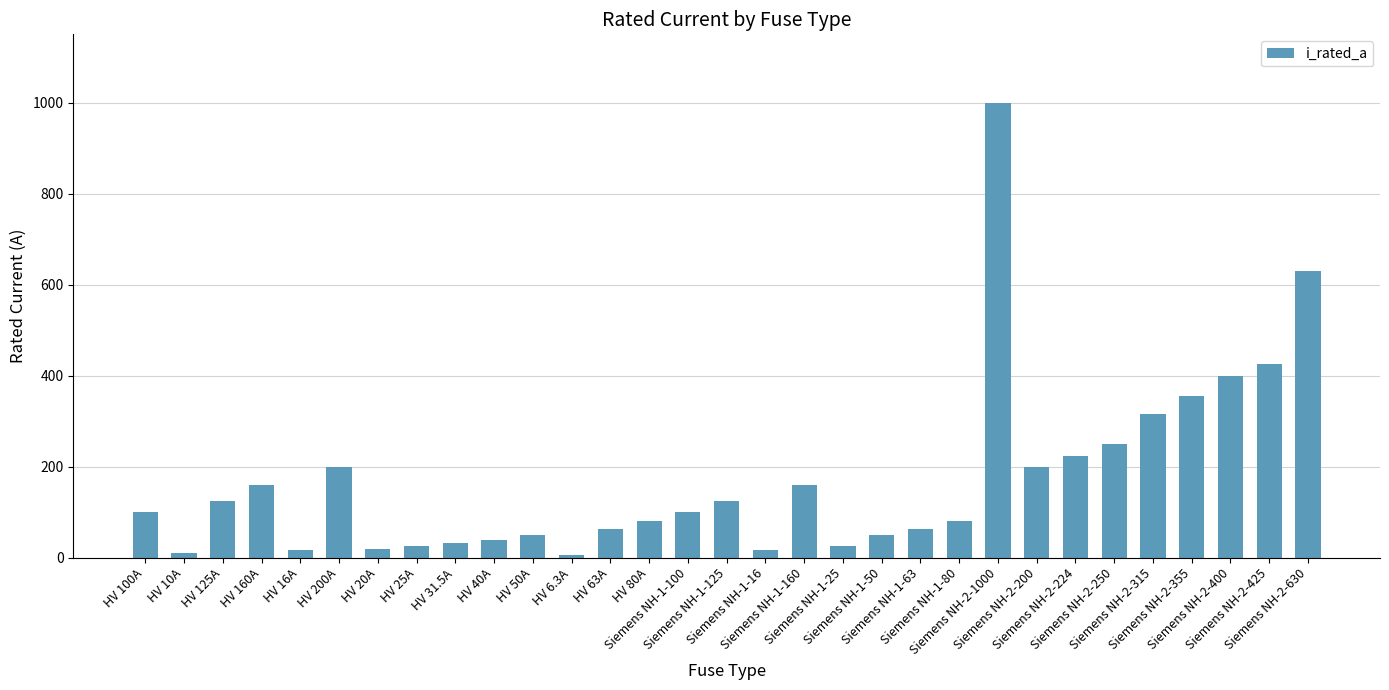

Are the bars grouped side by side (vs. stacked)?

No